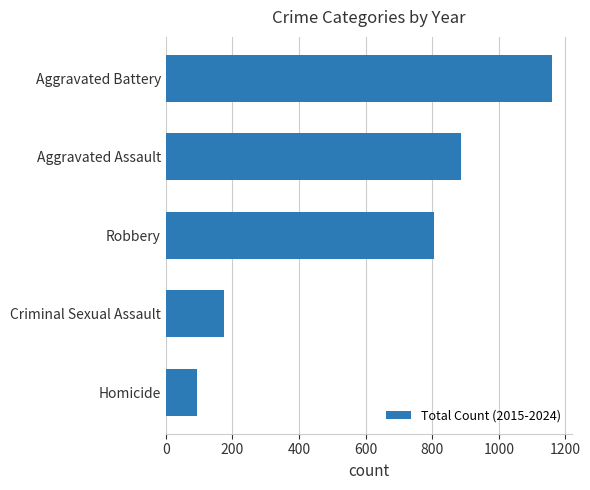

Reading bottom to top, extract all data points from this chart.

Homicide=95	Criminal Sexual Assault=174	Robbery=806	Aggravated Assault=887	Aggravated Battery=1161